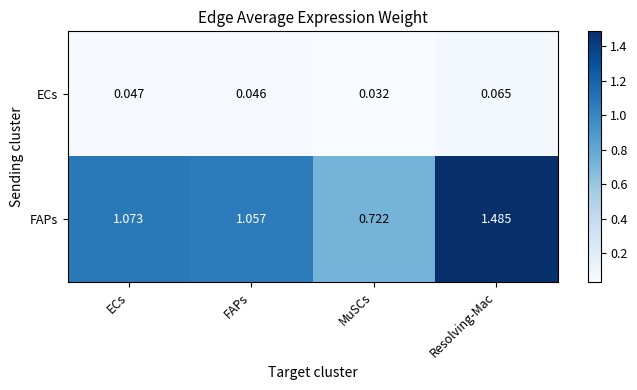

At how many categories does at least one series exceed 0?

4